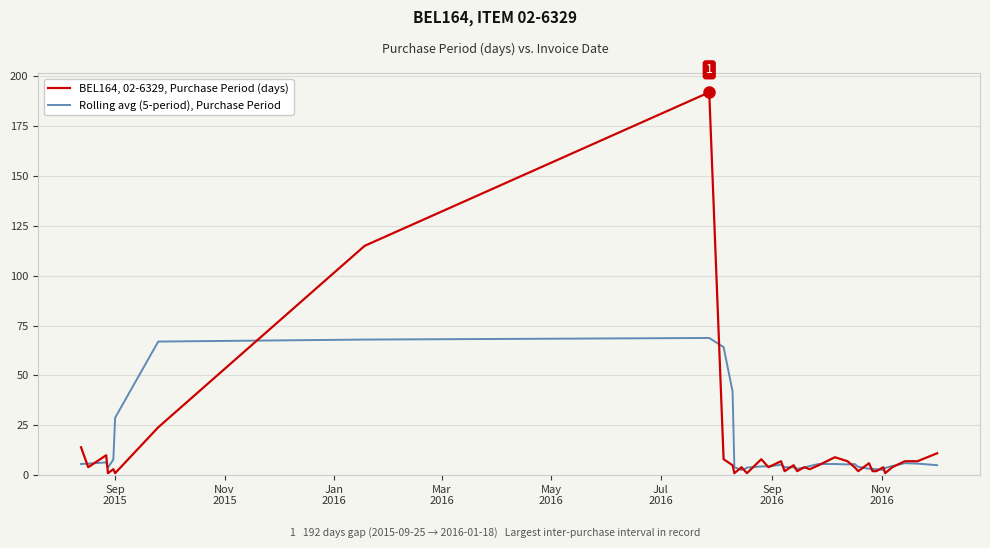

Rank the series by their maximum value, from highest to lowest.

BEL164, 02-6329, Purchase Period (days), Rolling avg (5-period), Purchase Period